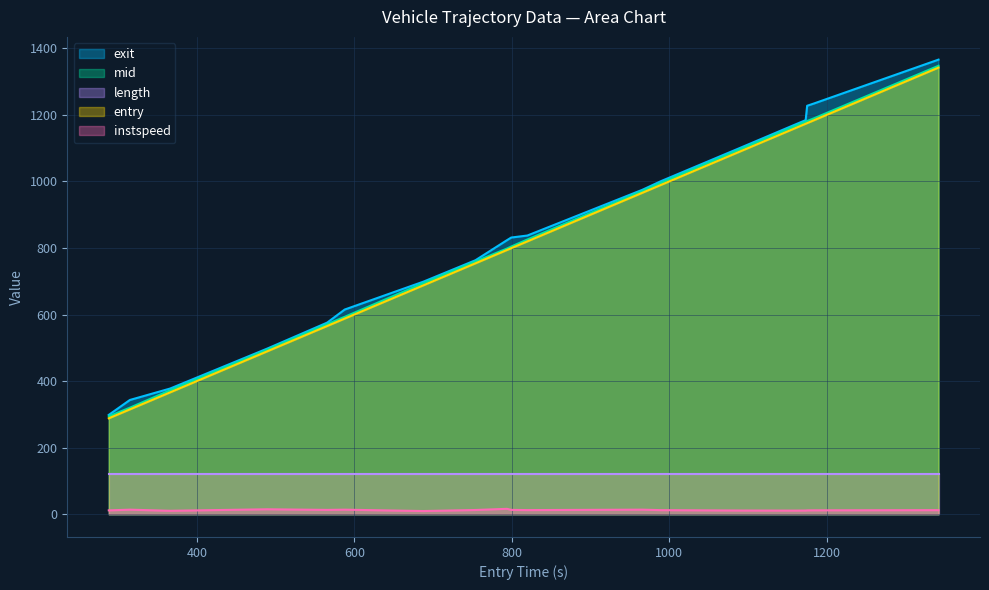

True or false: mid and length cross at least once.

False